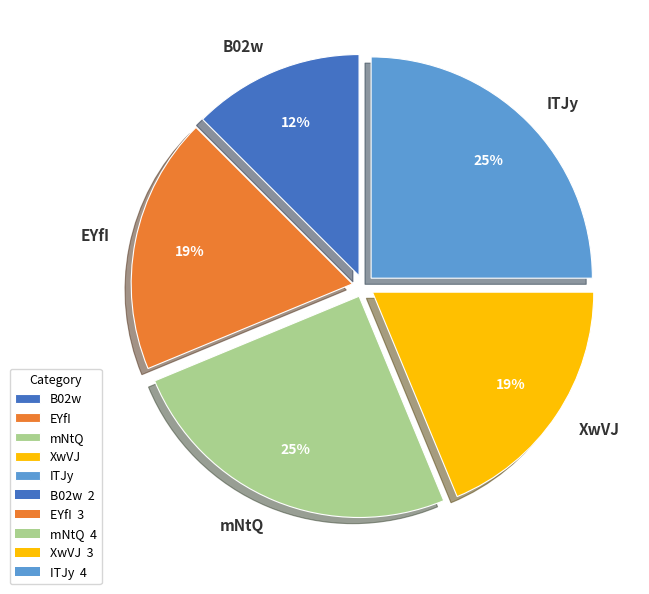

To the nearest percent, what is the average slice percentage?

20%